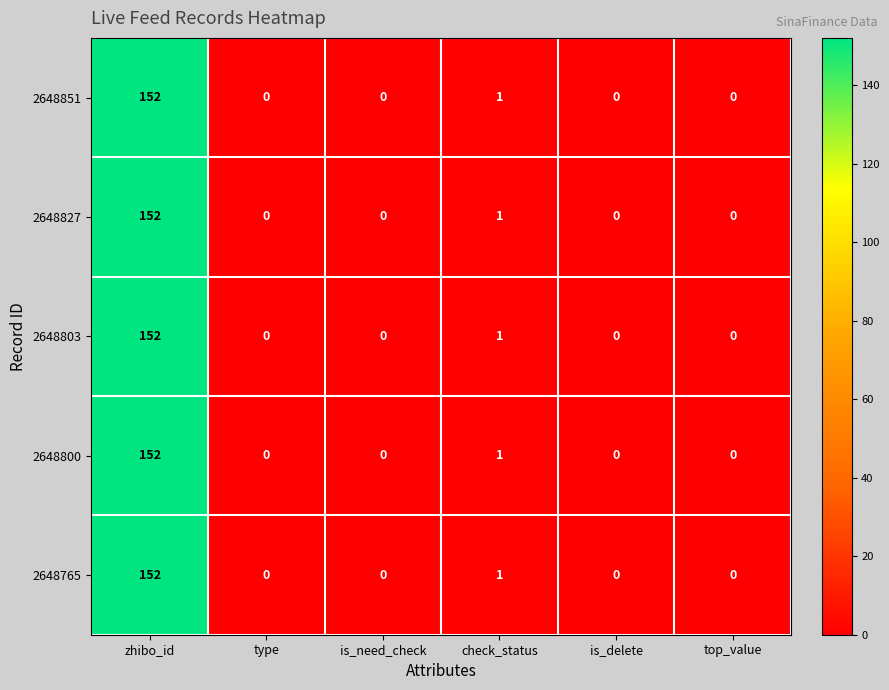

What is the total value across all series at check_status?

5